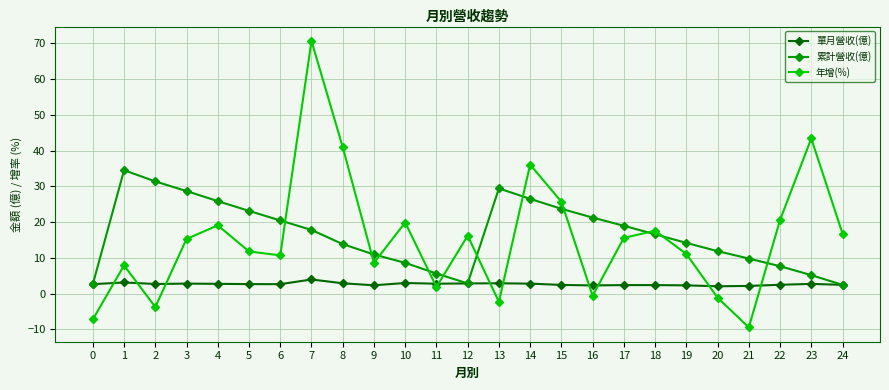

Between which two adjacent categories do 單月營收(億) and 年增(%) first intersect?

0 and 1